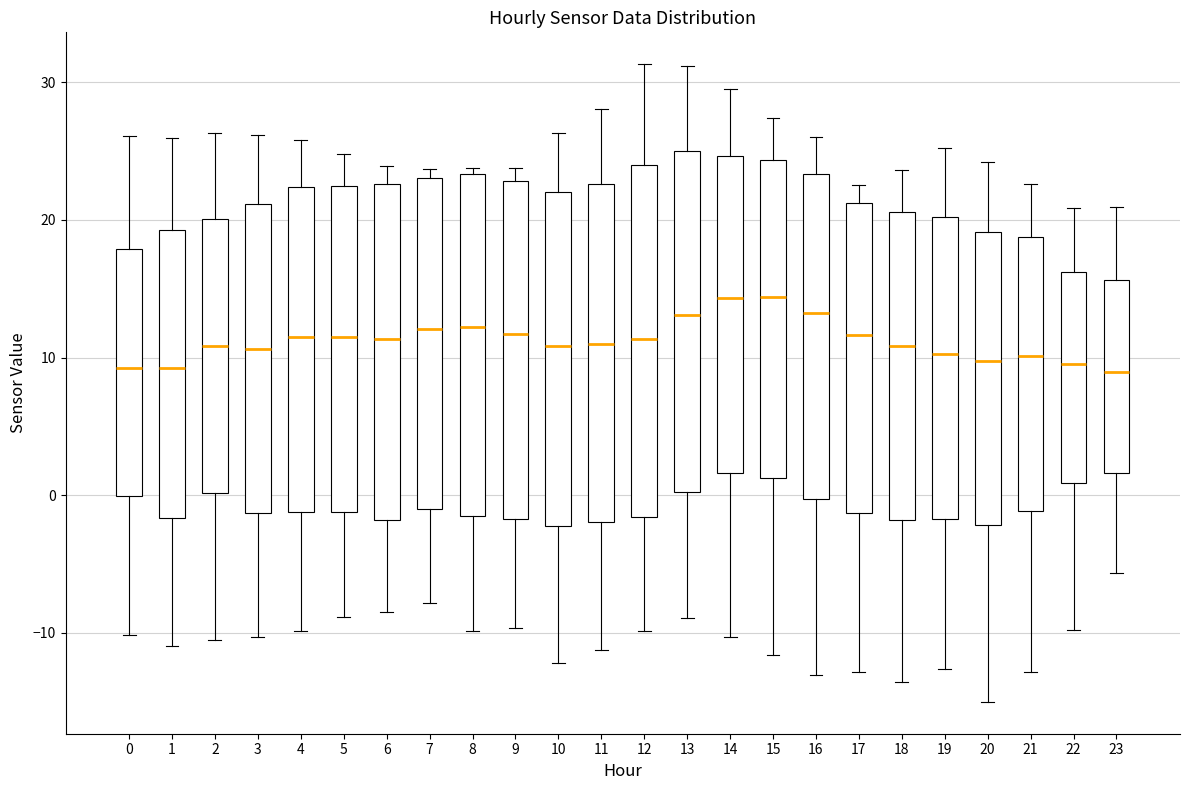

Reading left to right, transcribe this box plot: for each box, give where its median line is, the range the box spans, and where its two whiskers end, as read against the y-axis. The values are not printed on the chart, so give them approximately, as read against the axis.

0: median 9, box 0 to 18, whiskers -10 to 26
1: median 9, box -2 to 19, whiskers -11 to 26
2: median 11, box 0 to 20, whiskers -11 to 26
3: median 11, box -1 to 21, whiskers -10 to 26
4: median 11, box -1 to 22, whiskers -10 to 26
5: median 12, box -1 to 22, whiskers -9 to 25
6: median 11, box -2 to 23, whiskers -8 to 24
7: median 12, box -1 to 23, whiskers -8 to 24
8: median 12, box -1 to 23, whiskers -10 to 24
9: median 12, box -2 to 23, whiskers -10 to 24
10: median 11, box -2 to 22, whiskers -12 to 26
11: median 11, box -2 to 23, whiskers -11 to 28
12: median 11, box -2 to 24, whiskers -10 to 31
13: median 13, box 0 to 25, whiskers -9 to 31
14: median 14, box 2 to 25, whiskers -10 to 29
15: median 14, box 1 to 24, whiskers -12 to 27
16: median 13, box 0 to 23, whiskers -13 to 26
17: median 12, box -1 to 21, whiskers -13 to 23
18: median 11, box -2 to 21, whiskers -14 to 24
19: median 10, box -2 to 20, whiskers -13 to 25
20: median 10, box -2 to 19, whiskers -15 to 24
21: median 10, box -1 to 19, whiskers -13 to 23
22: median 10, box 1 to 16, whiskers -10 to 21
23: median 9, box 2 to 16, whiskers -6 to 21